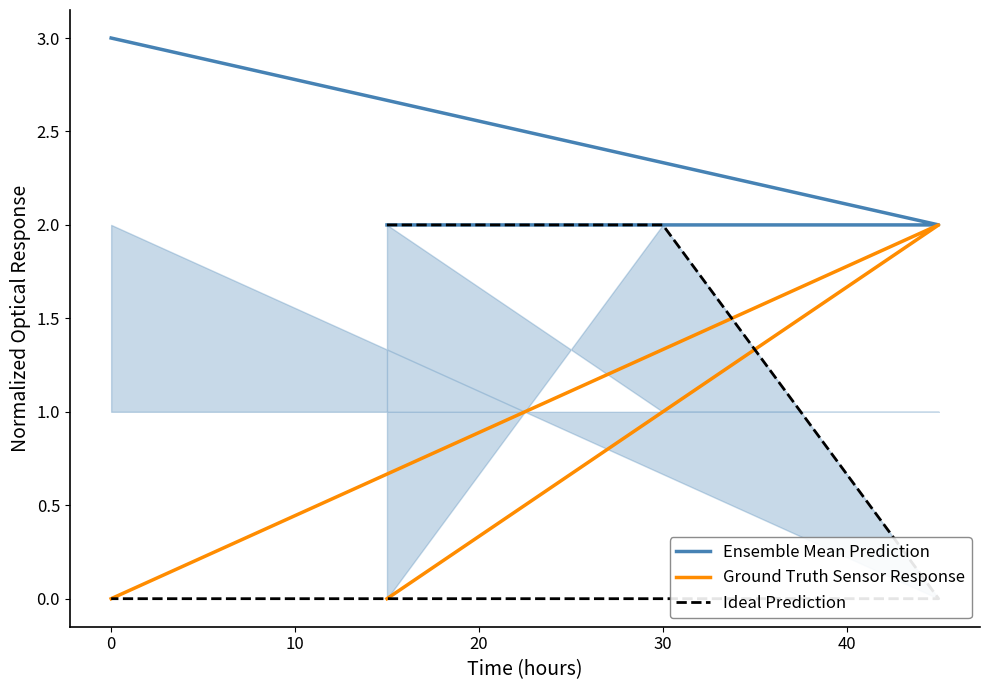

Between 20 and −10, which is larger?

20